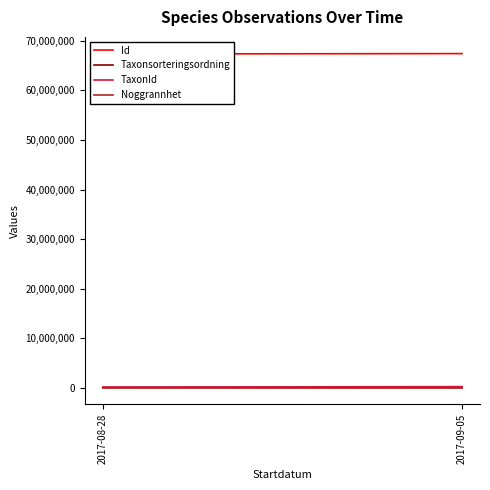

At which label does Taxonsorteringsordning reach its peak?

2017-08-28